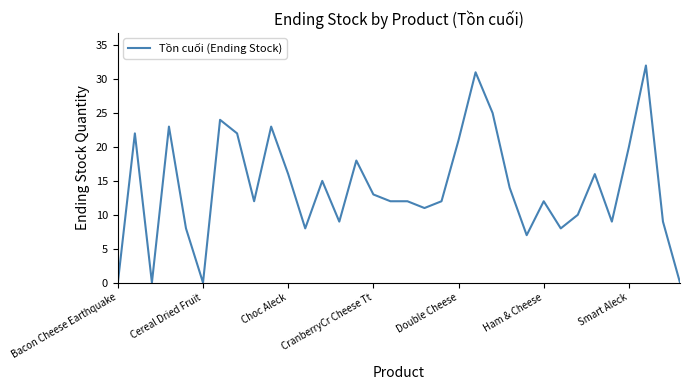

What is the greatest value displayed?

32